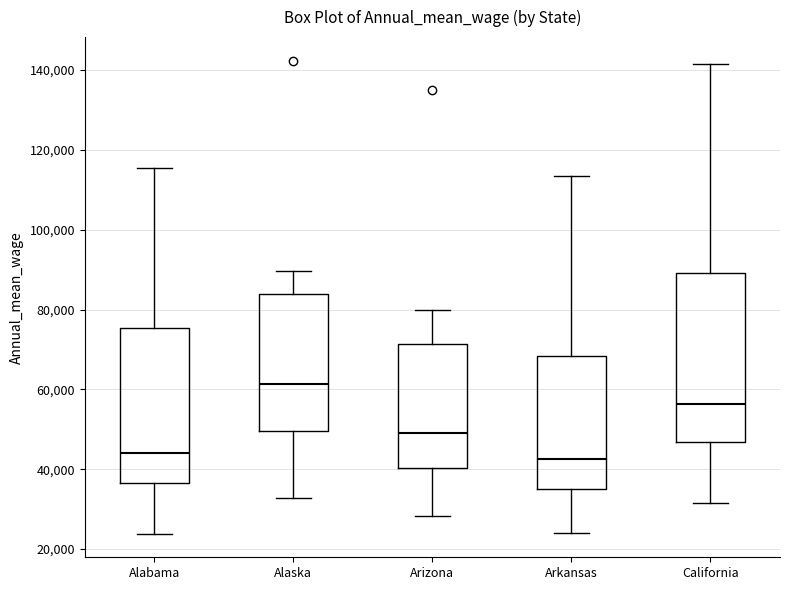

Reading left to right, read every box against the y-axis: the position of its median line, the range the box covers, and the ends of its whiskers. The values are not printed on the chart, so give them approximately, as read against the axis.

Alabama: median 44000, box 36000 to 76000, whiskers 24000 to 116000
Alaska: median 62000, box 50000 to 84000, whiskers 32000 to 90000
Arizona: median 50000, box 40000 to 72000, whiskers 28000 to 80000
Arkansas: median 42000, box 36000 to 68000, whiskers 24000 to 114000
California: median 56000, box 46000 to 90000, whiskers 32000 to 142000